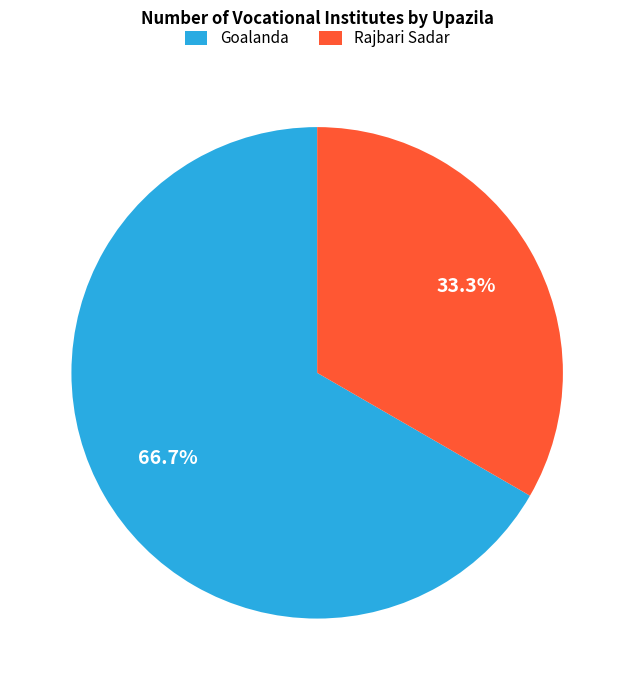

Does Goalanda represent more than half of the total?

Yes